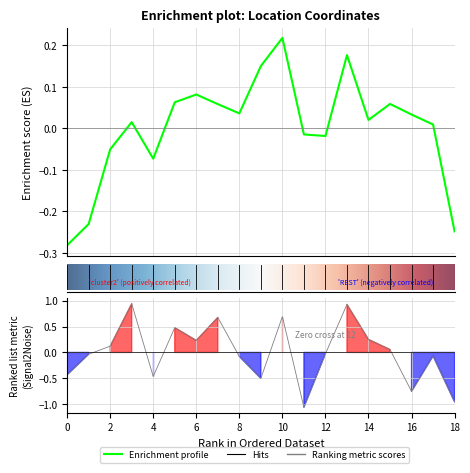

Reading right to left, extract all data points from this chart.

緯度: -0.2	0.0	0.0	0.1	0.0	0.2	-0.0	-0.0	0.2	0.2	0.0	0.1	0.1	0.1	-0.1	0.0	-0.1	-0.2	-0.3
経度: -1.0	-0.1	-0.8	0.1	0.3	0.9	-0.0	-1.1	0.7	-0.5	-0.1	0.7	0.2	0.5	-0.5	0.9	0.1	-0.0	-0.4